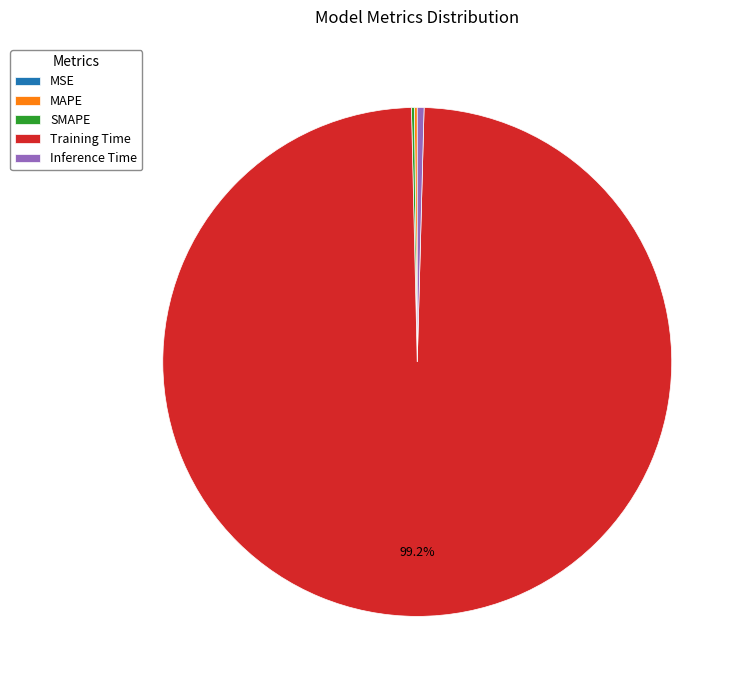

Which slice represents more than half of the pie?

Training Time